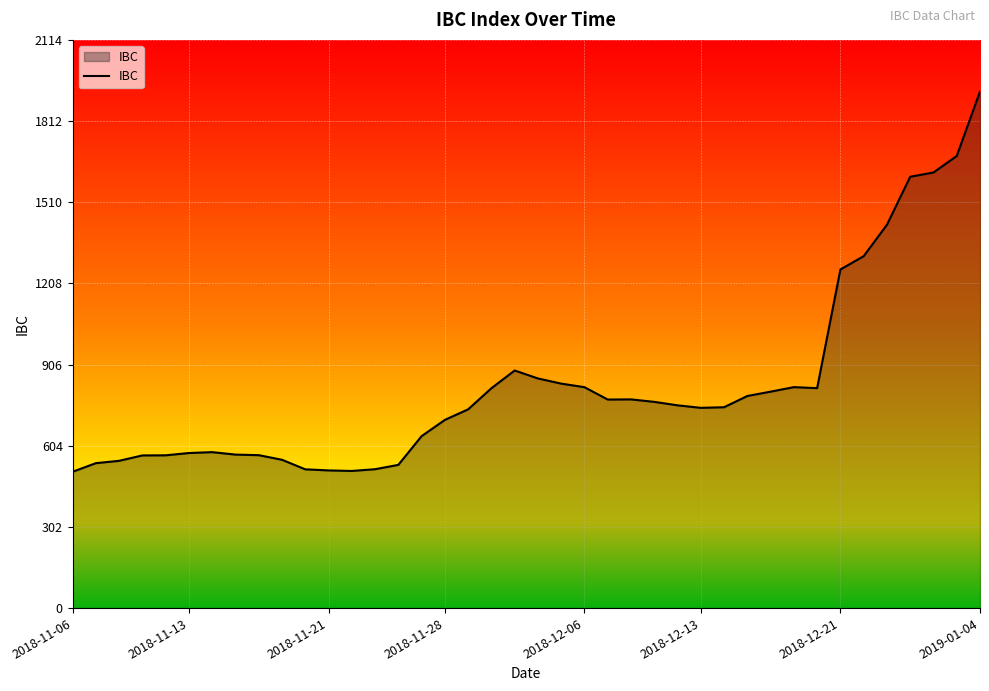

What is the sum of all values?

33095.6